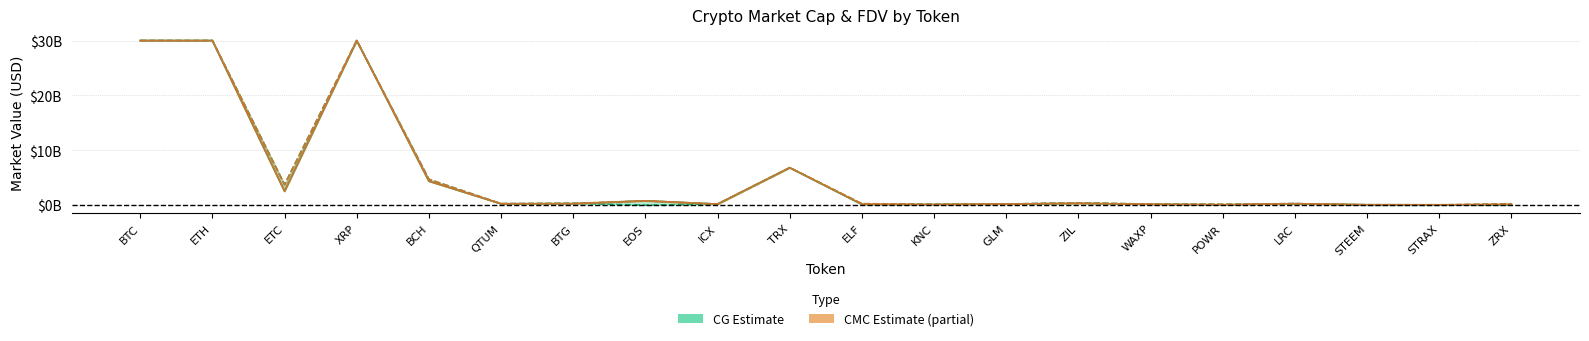

What value does the CG_MarketCap series have at STRAX?

70979921.0